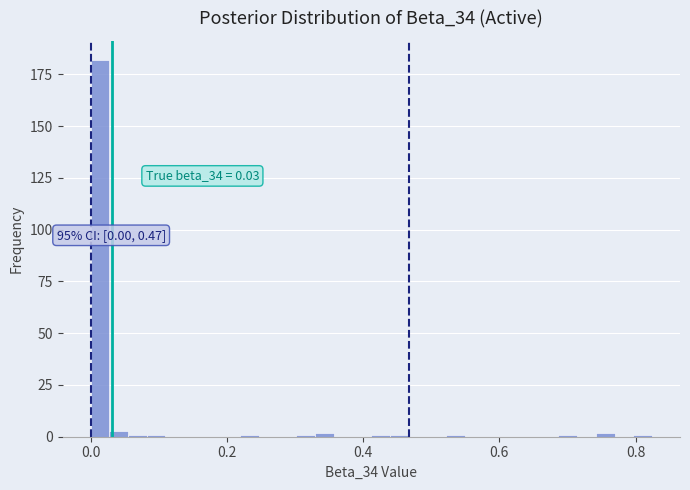

Around what value on the x-axis is the tallest bar? Give the approximate position of its centre, as read against the axis.

0.02